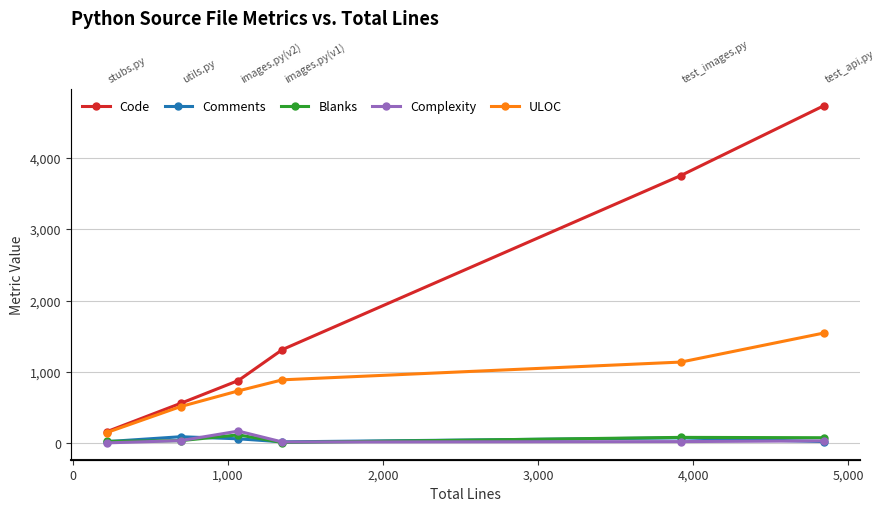

True or false: Complexity has more than 1 interior local peaks.

False